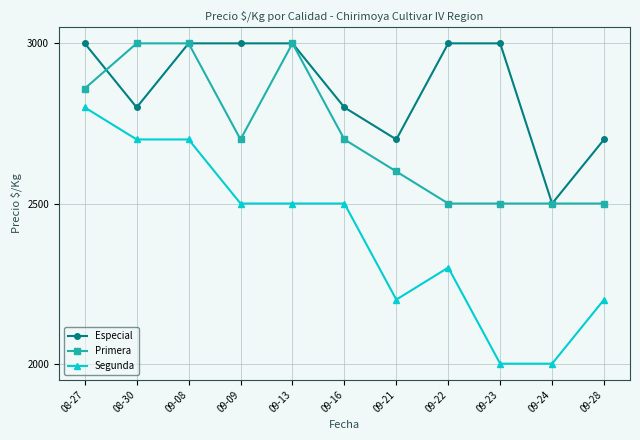

What are all the series names shown in the legend?

Especial, Primera, Segunda